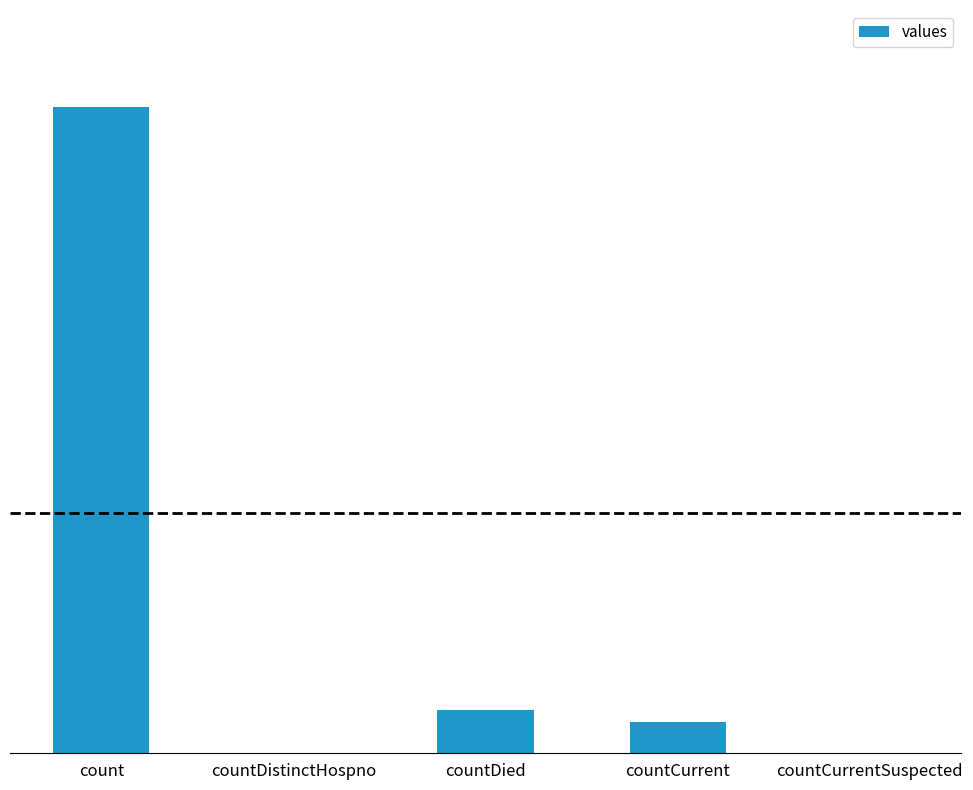

Are the bars horizontal?

No